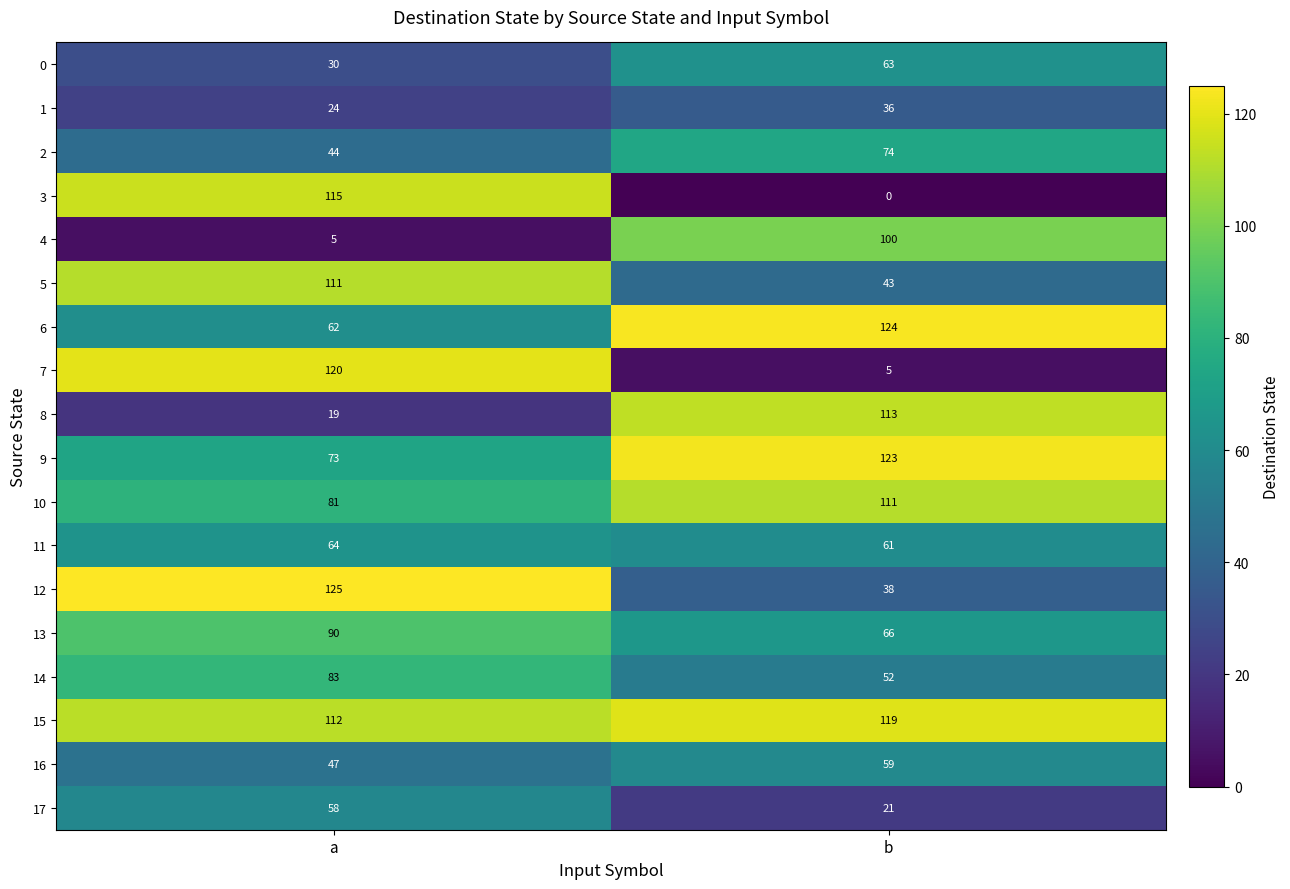

What is the sum of all 5 values?

154